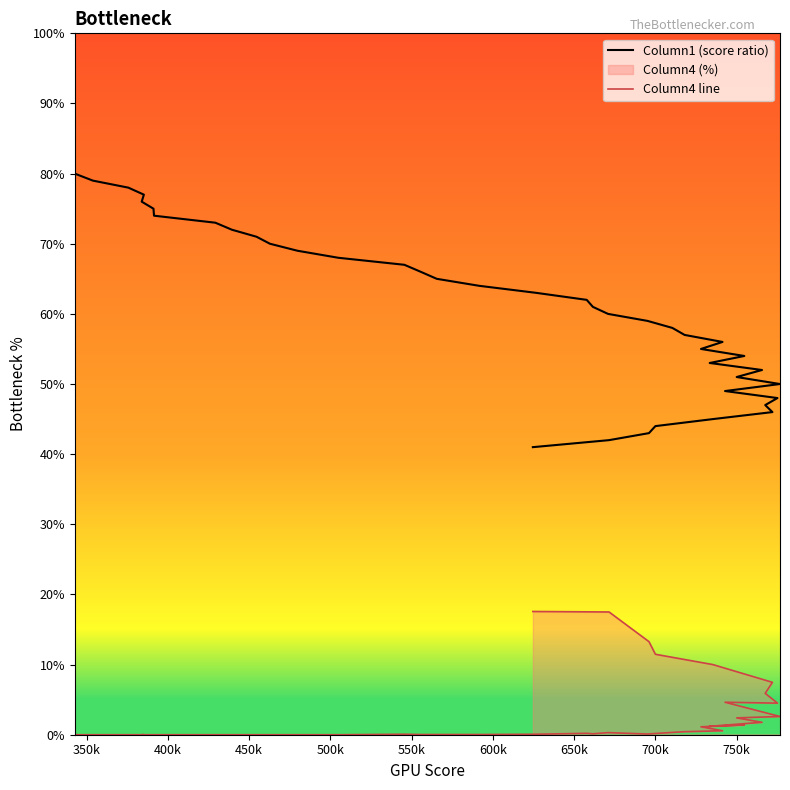

How many lines are shown in the chart?

2